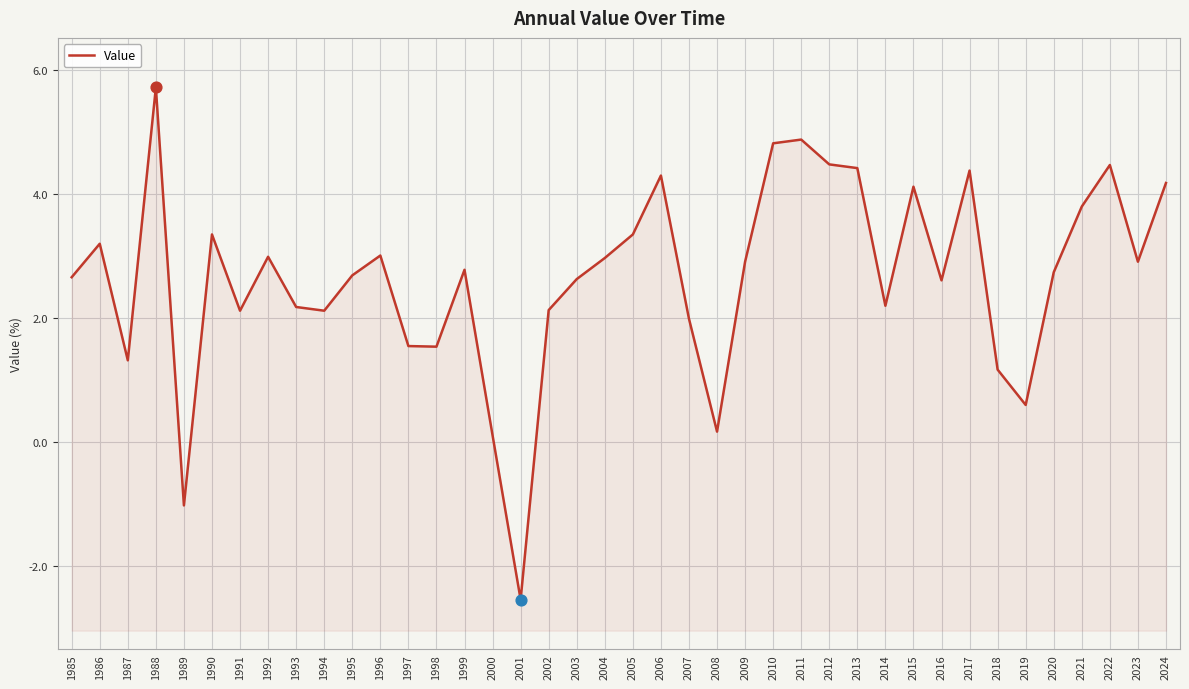

Between 2020 and 2019, which is larger?

2020